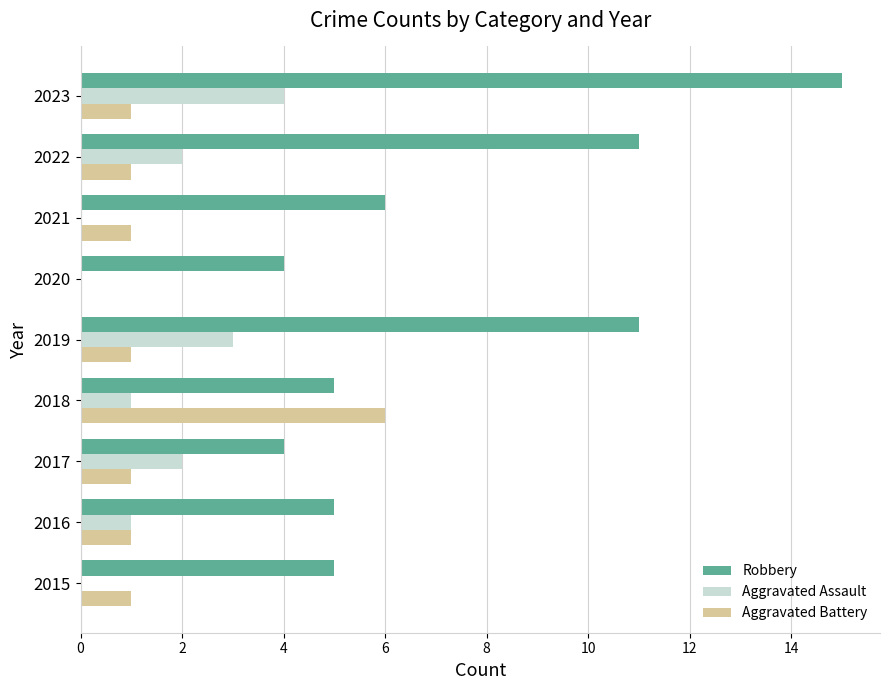

How many series are shown in this chart?

3